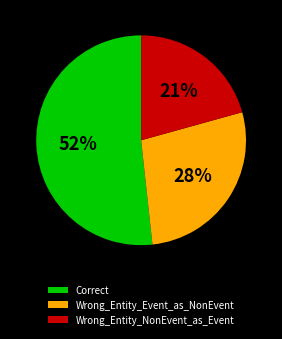

To the nearest percent, what is the average slice percentage?

33%